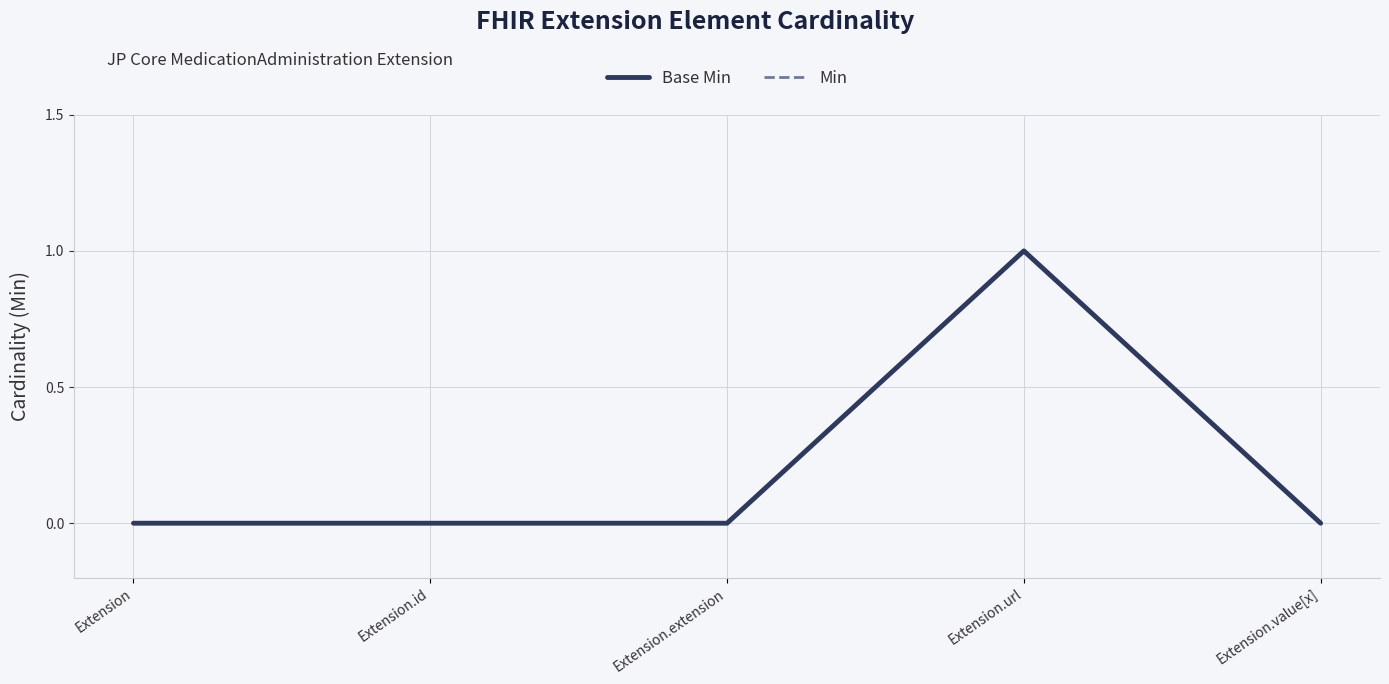

What is the difference between the maximum and minimum values in the Base Min series?

1